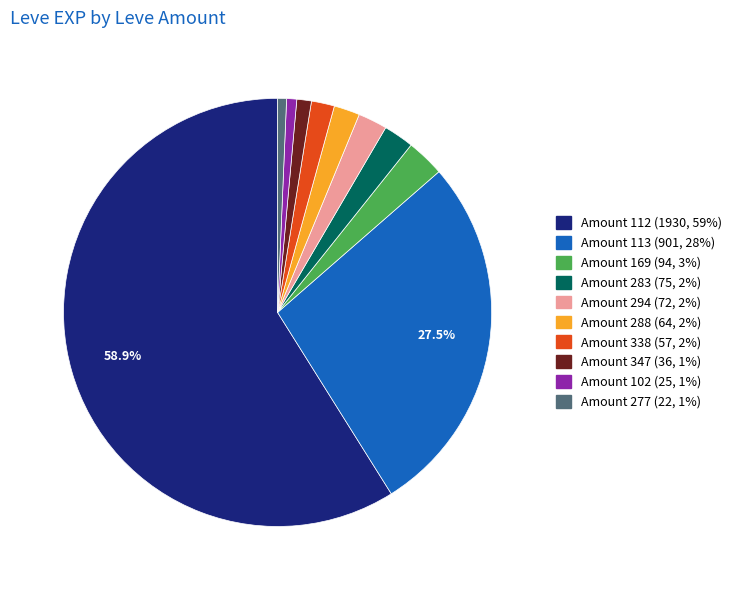

How many slices are in this pie chart?

10